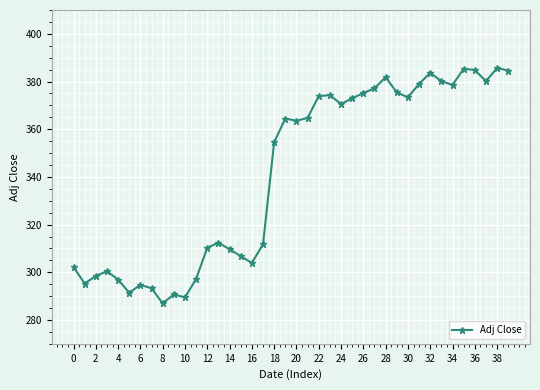

What is the maximum value shown in the chart?

385.7